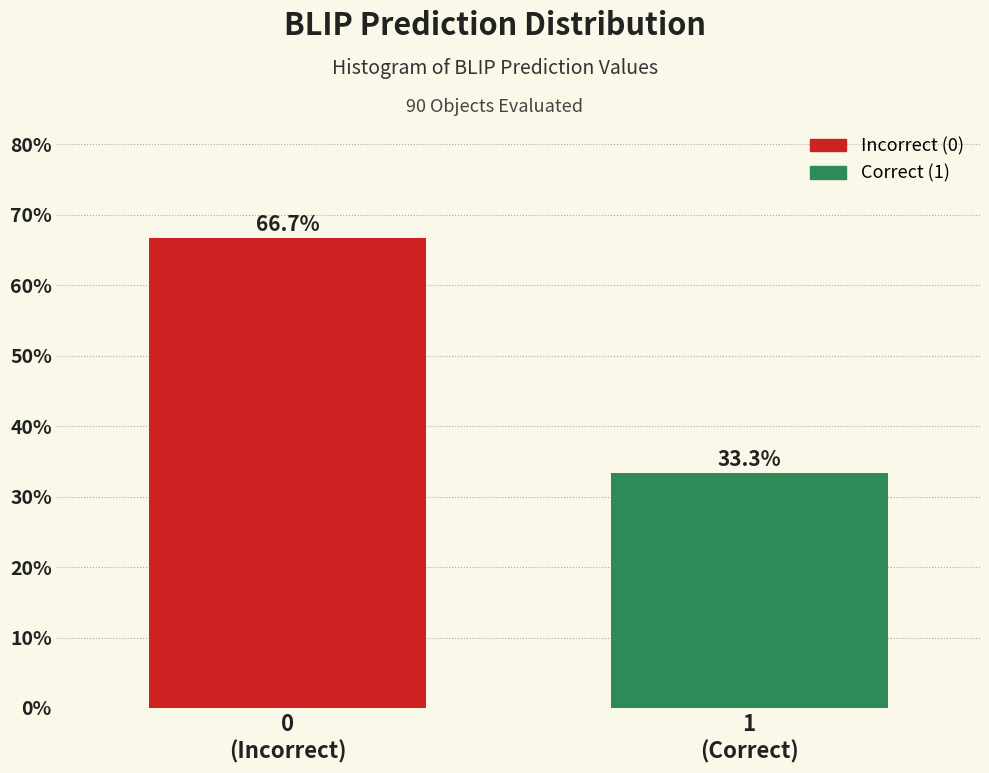

Reading left to right, list all the values displayed in this chart.

66.7	33.3